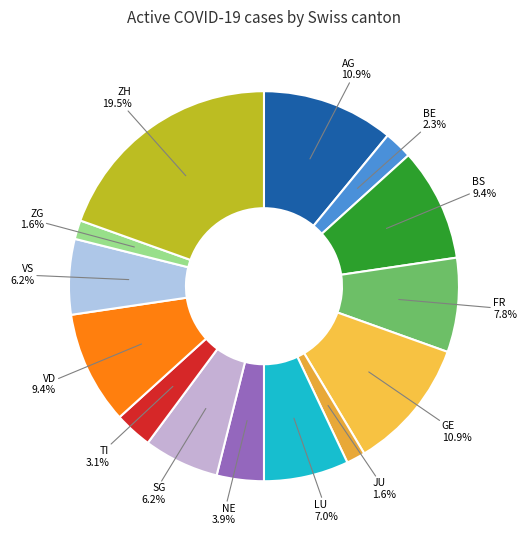

To the nearest percent, what is the average slice percentage?

7%